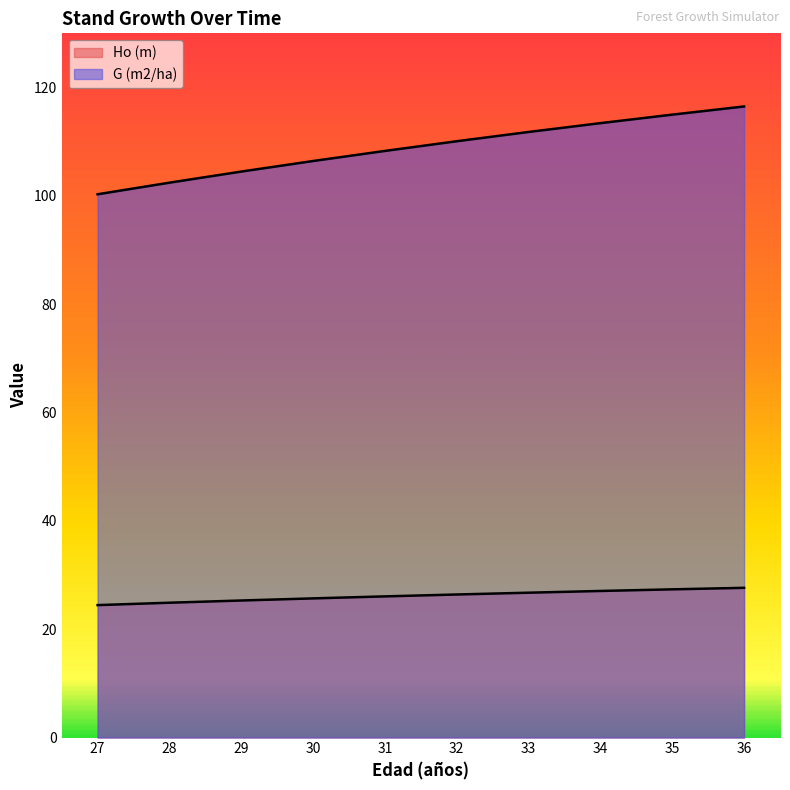

What is the total value across all series at 30?

132.1